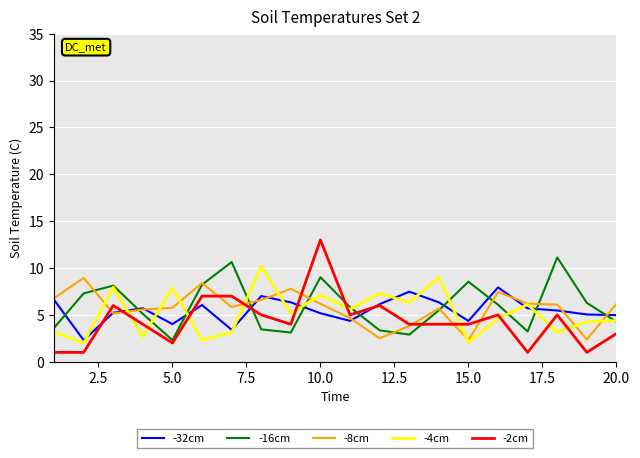

How many lines are shown in the chart?

5